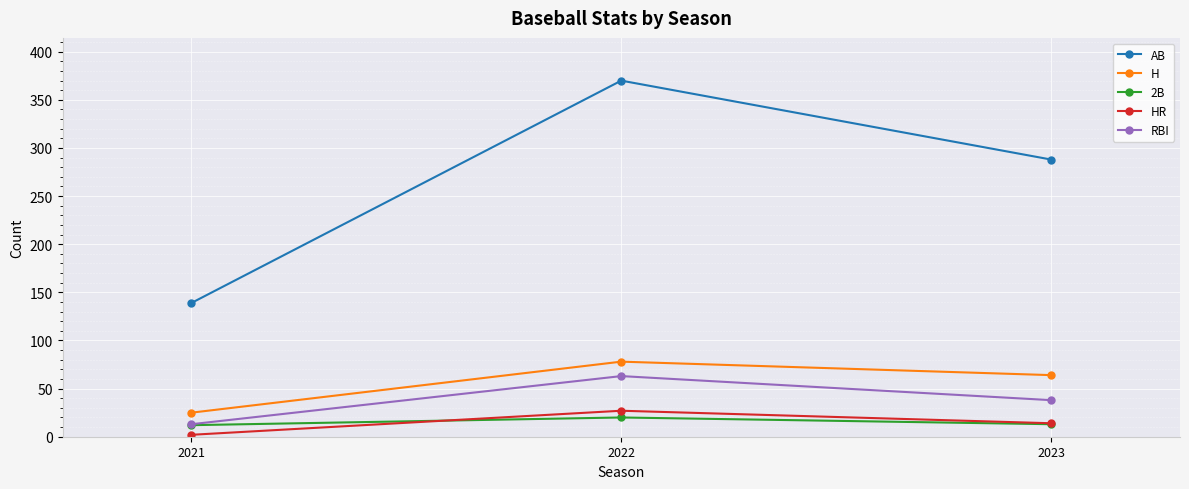

What is the sum of all RBI values?

114